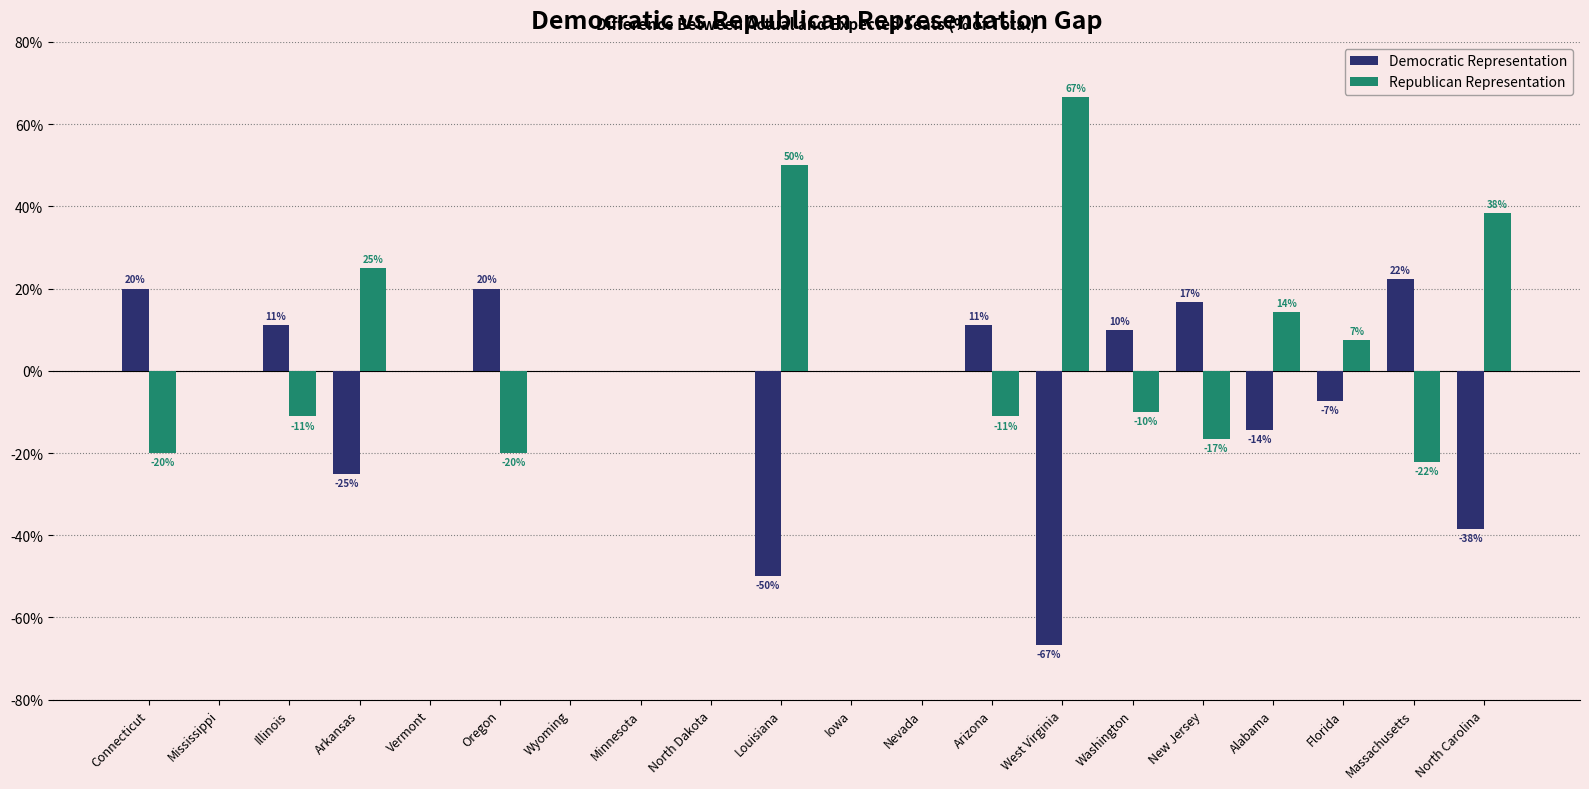

True or false: Democratic Representation has a value of 16.5 at Arizona.

False